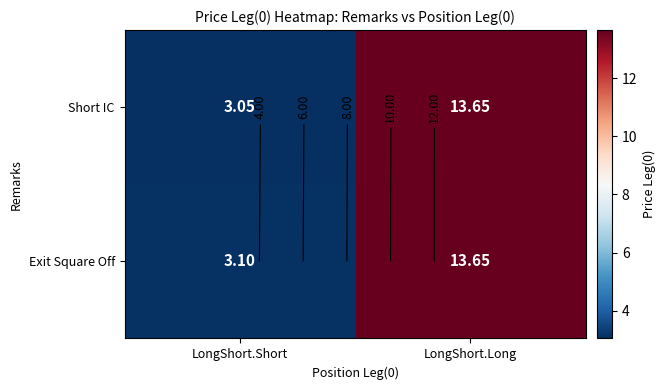

How many values in the Short IC series exceed 13?

1